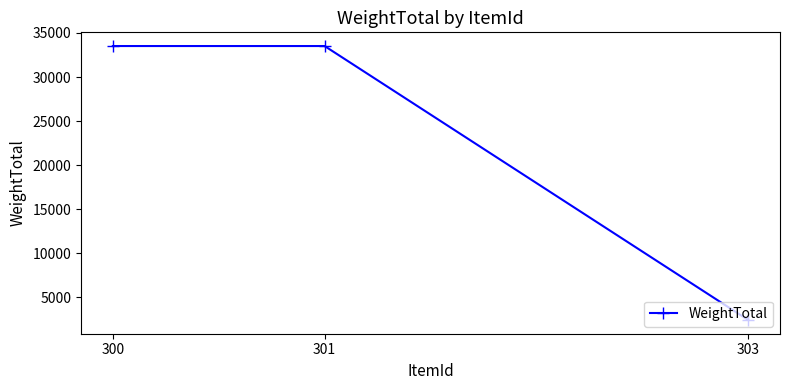

What is the maximum value shown in the chart?

33517